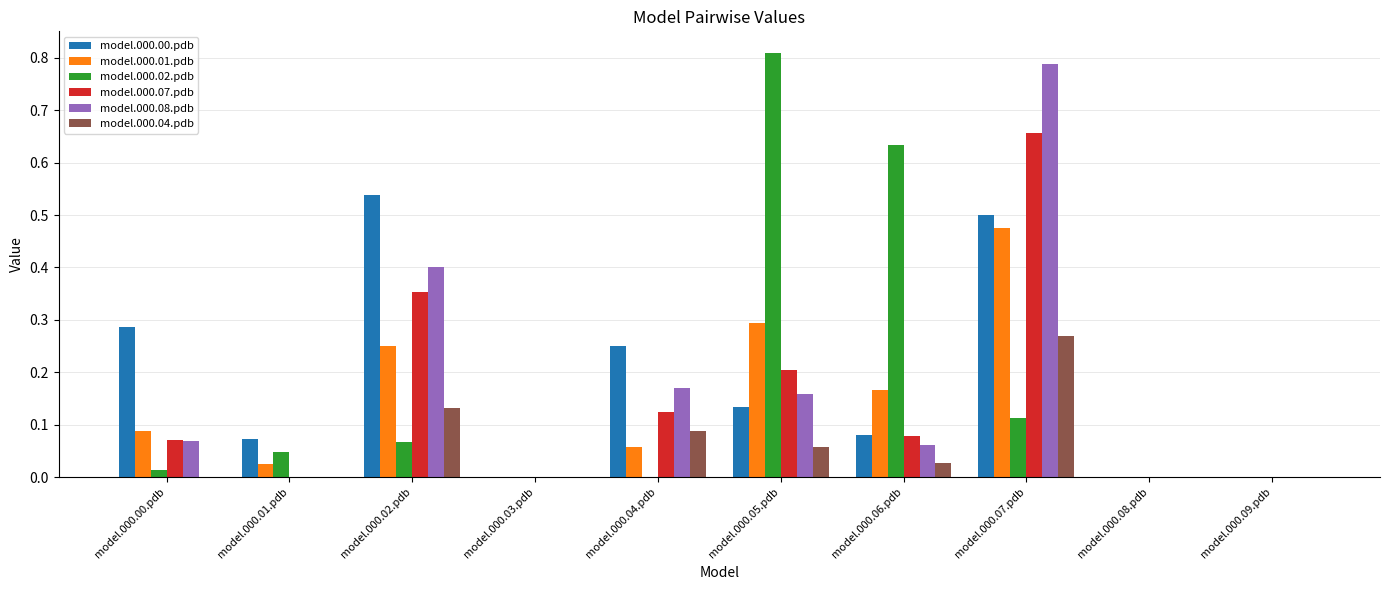

How many groups of bars are there?

10